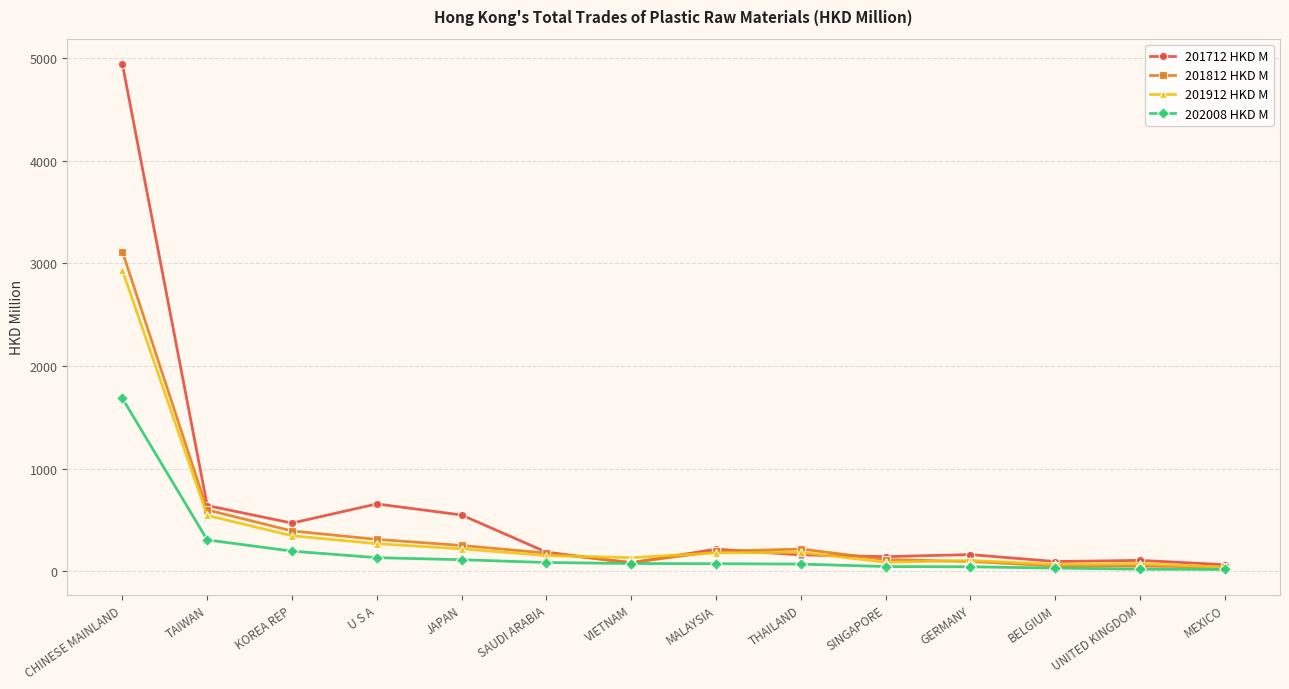

How many values in the 201912 HKD M series exceed 178?

7